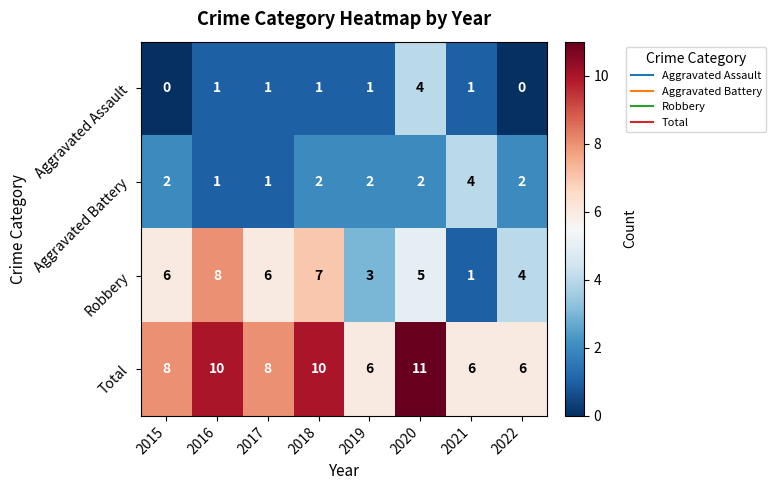

Where is Robbery nearest to the value 4?

2022